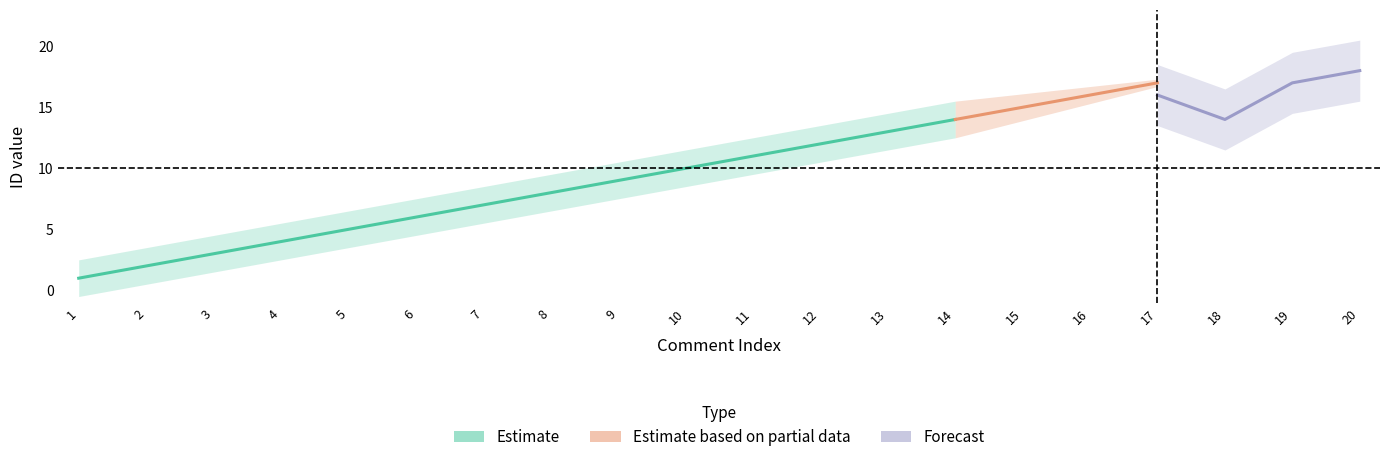

At which label does comment_id first exceed 11?

12